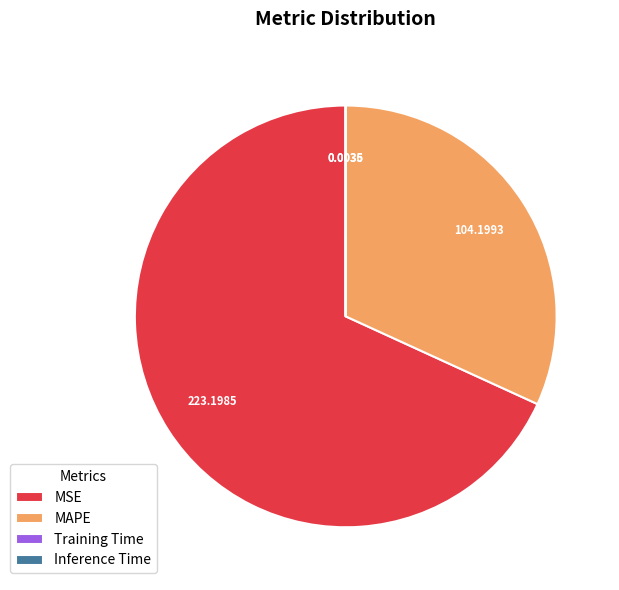

Which slice is the largest?

MSE